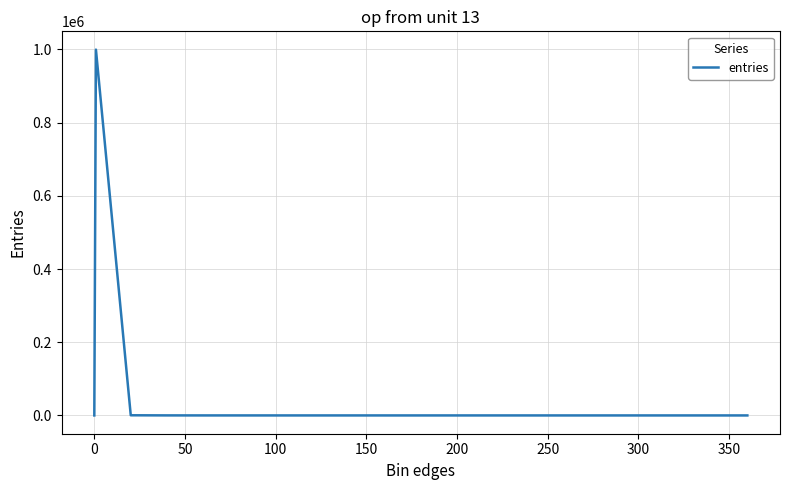

What is the greatest value displayed?

999434